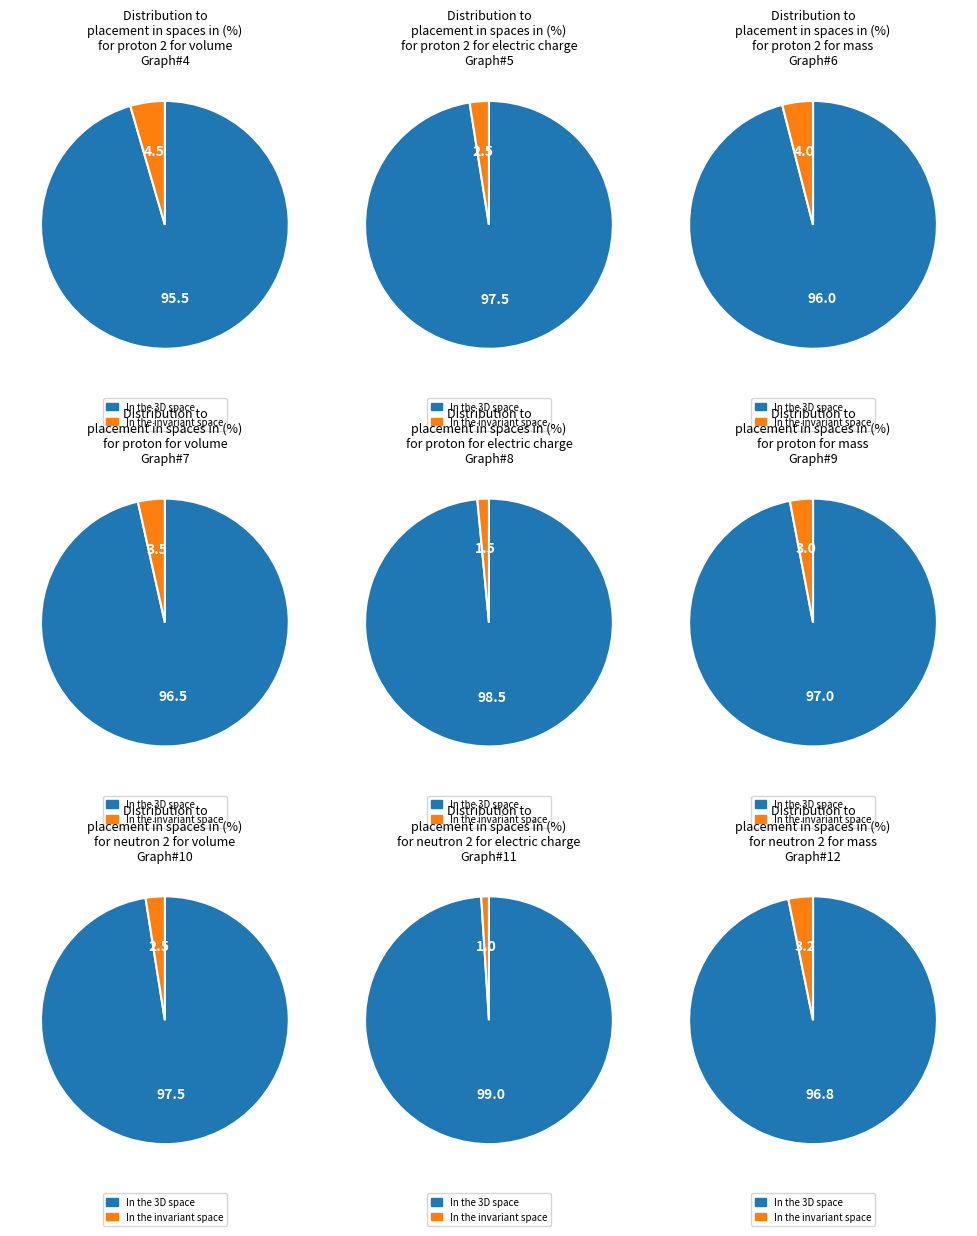

To the nearest percent, what portion does 25 represent?

3%